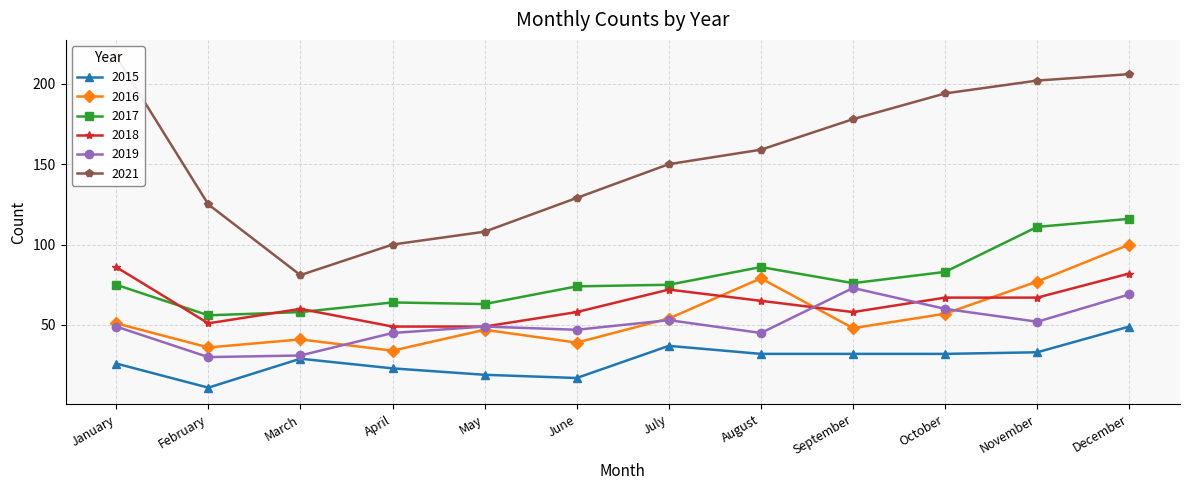

How many values in the 2016 series are below 51?

6